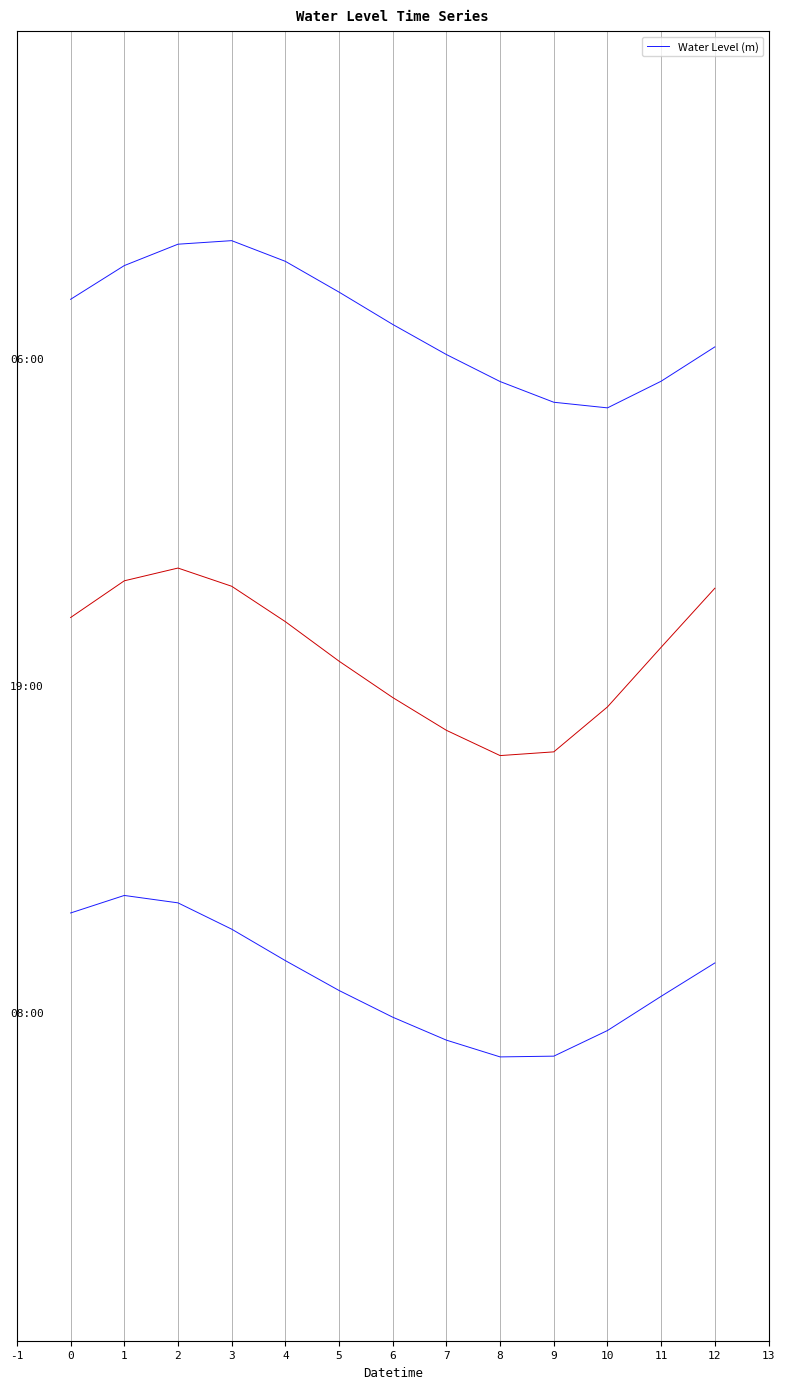

True or false: the data has more than 2 interior local peaks.

False